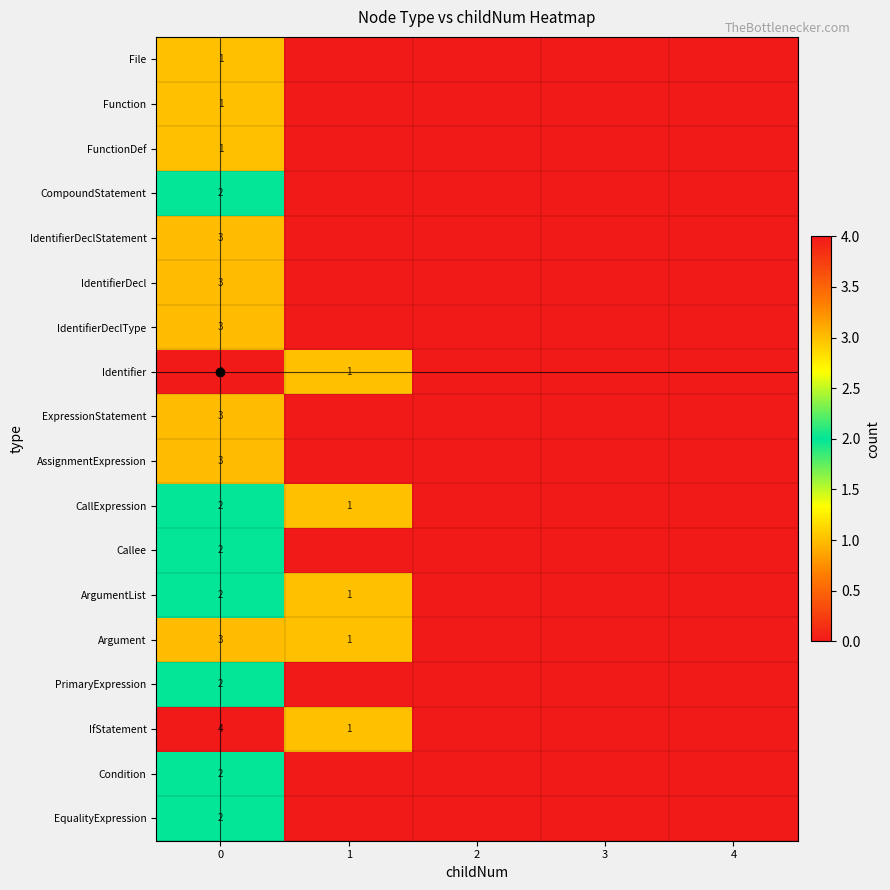

How many series are shown in this chart?

18